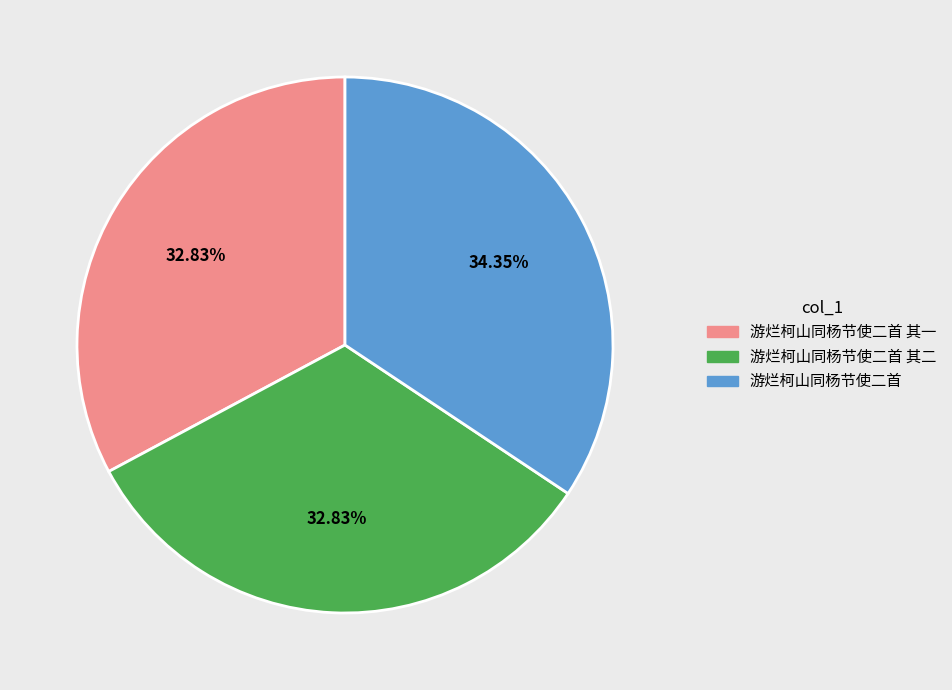

Between 游烂柯山同杨节使二首 and 游烂柯山同杨节使二首 其二, which is larger?

游烂柯山同杨节使二首